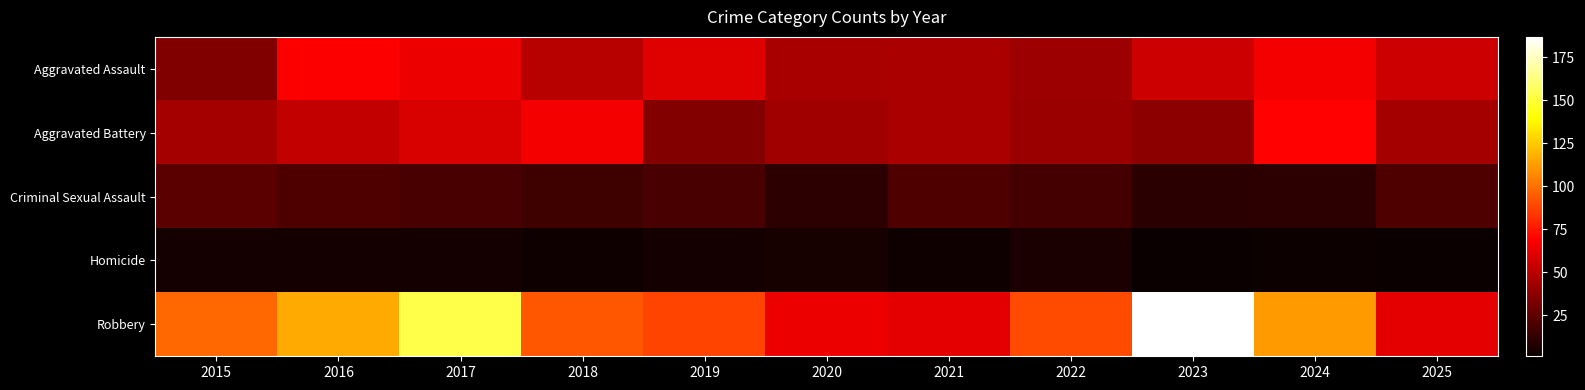

At which category is the sum across all series the highest?

2017